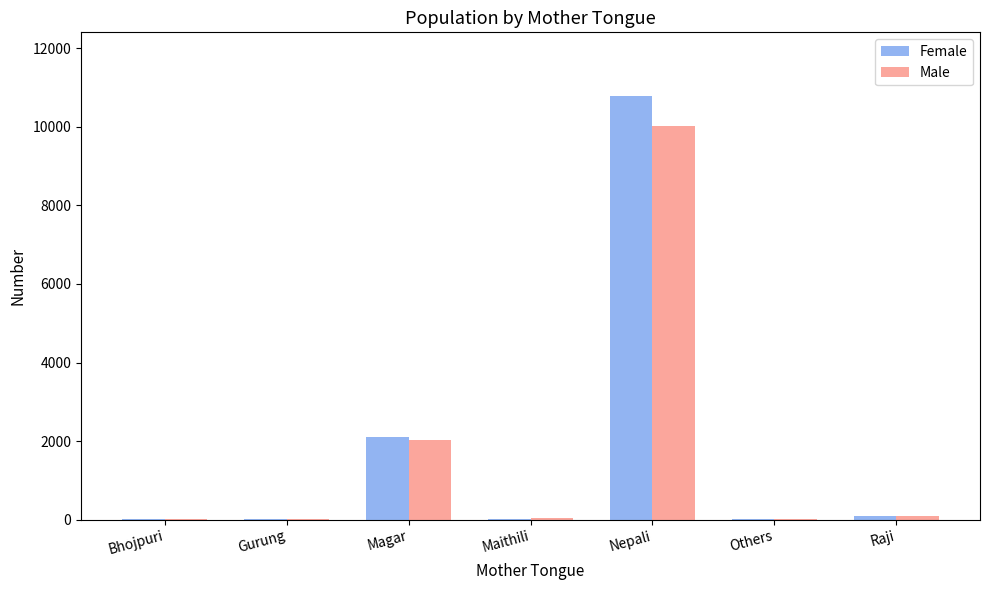

What are all the series names shown in the legend?

Female, Male